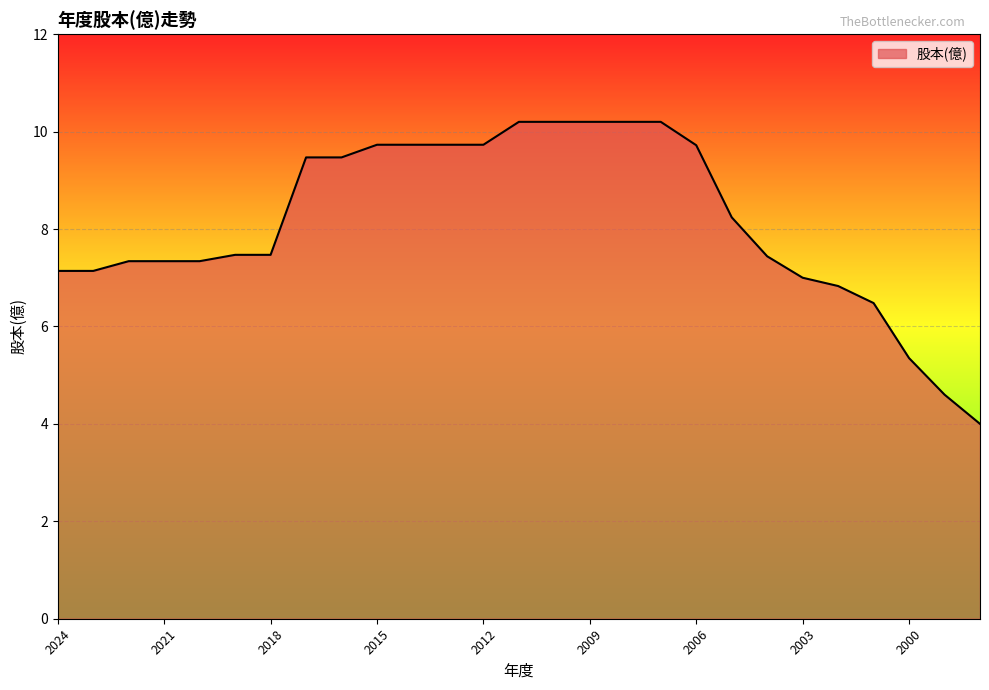

What is the smallest value displayed?

4.0